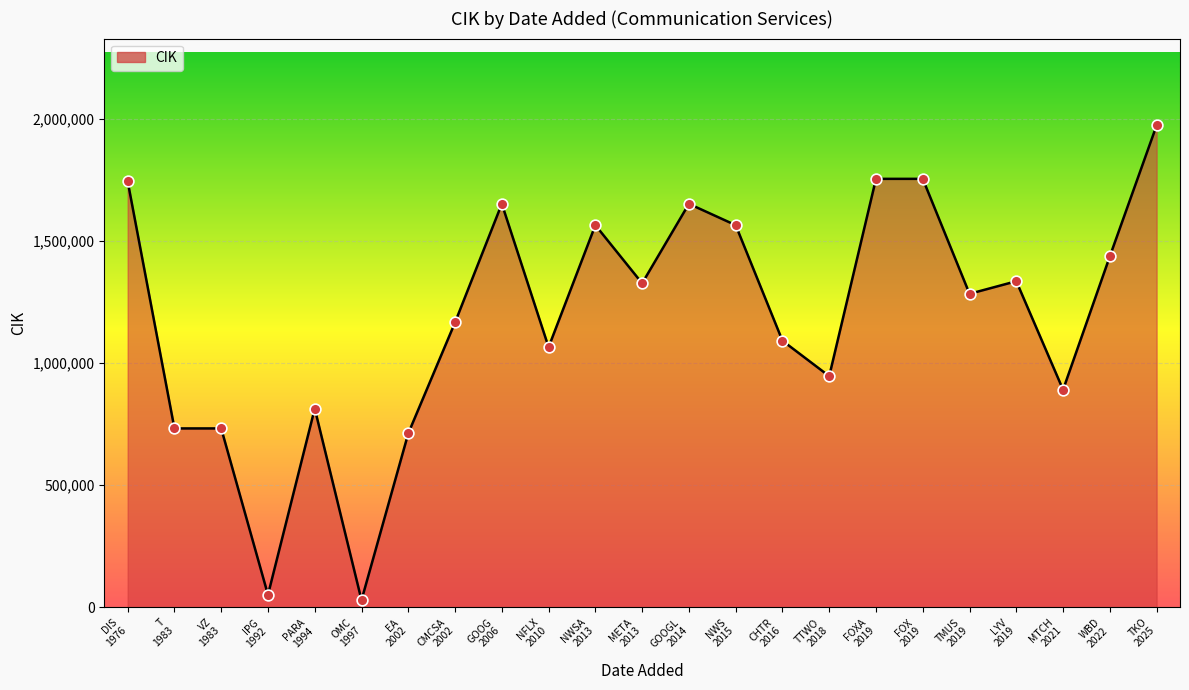

What is the greatest value displayed?

1973266